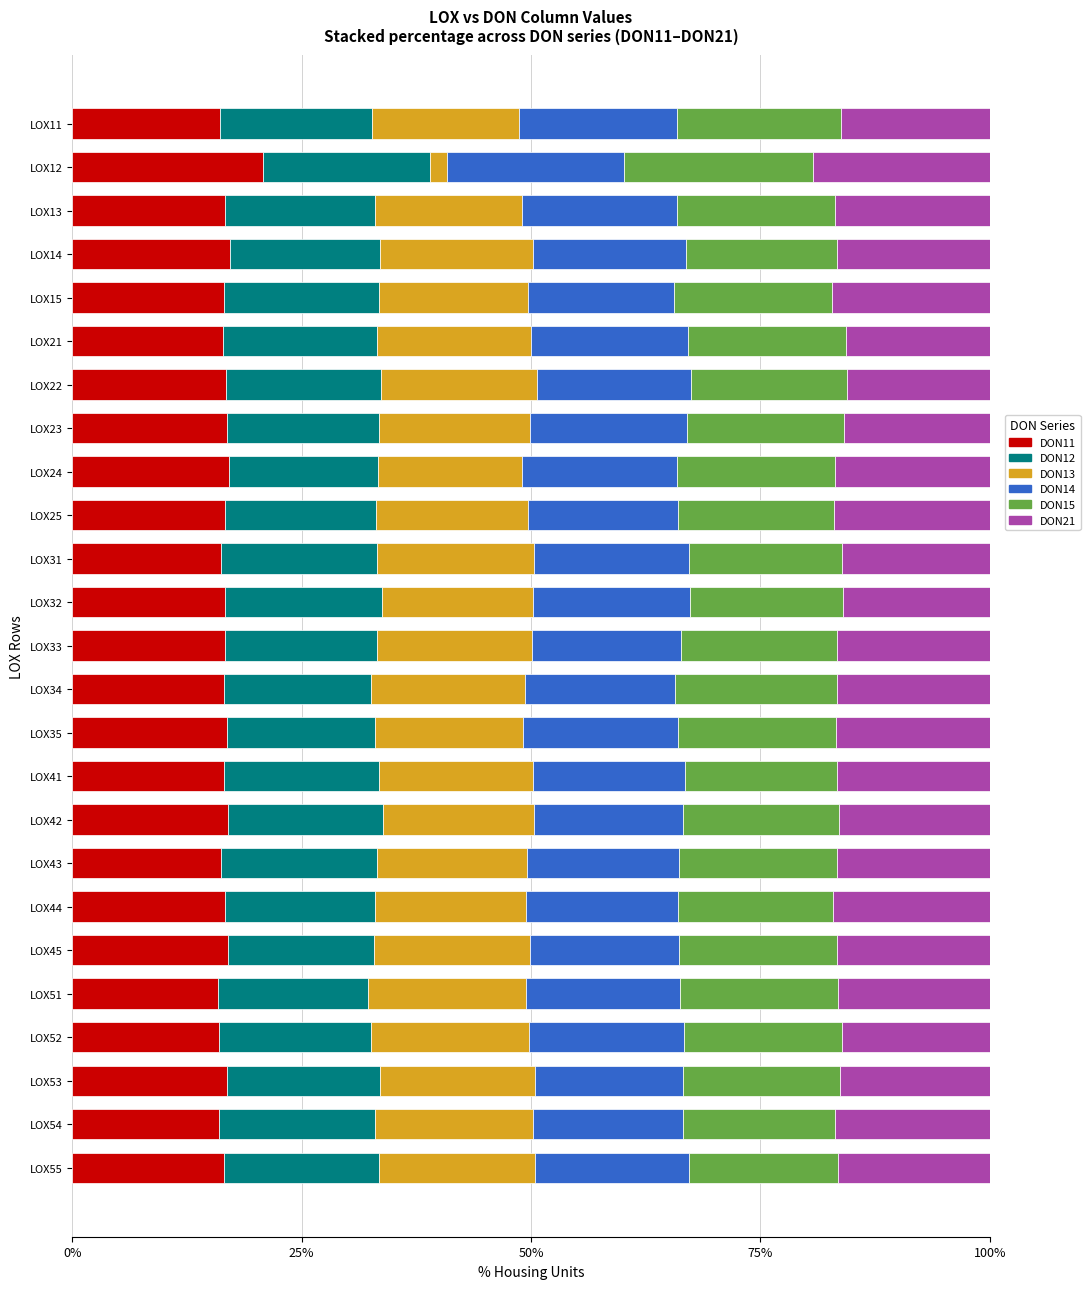

What is the maximum value for DON11?

20.8